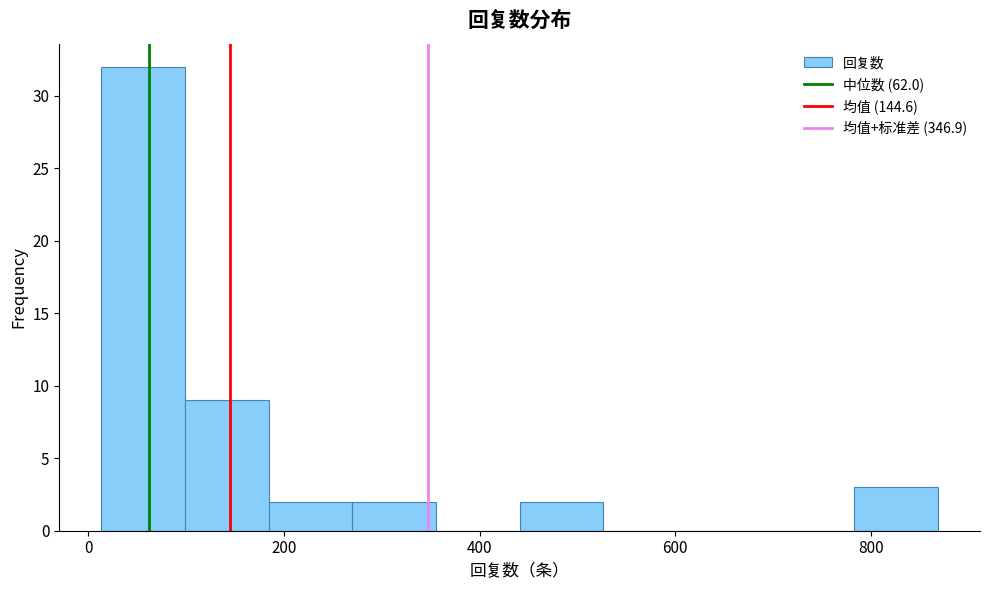

Reading left to right, list every bar in this chart as the range it spans on the x-axis followed by its height. Neither the bar edges nor the heights are printed on the chart, so give them approximately, as read against the axes.

20 to 100: 32
100 to 180: 9
180 to 260: 2
260 to 360: 2
360 to 440: 0
440 to 520: 2
520 to 620: 0
620 to 700: 0
700 to 780: 0
780 to 860: 3